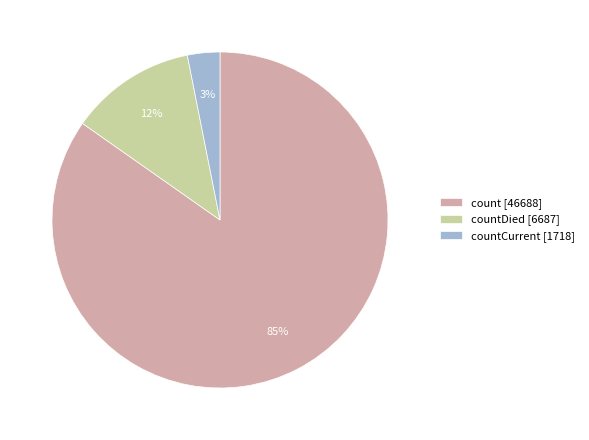

True or false: count [46688] accounts for 92% of the total.

False